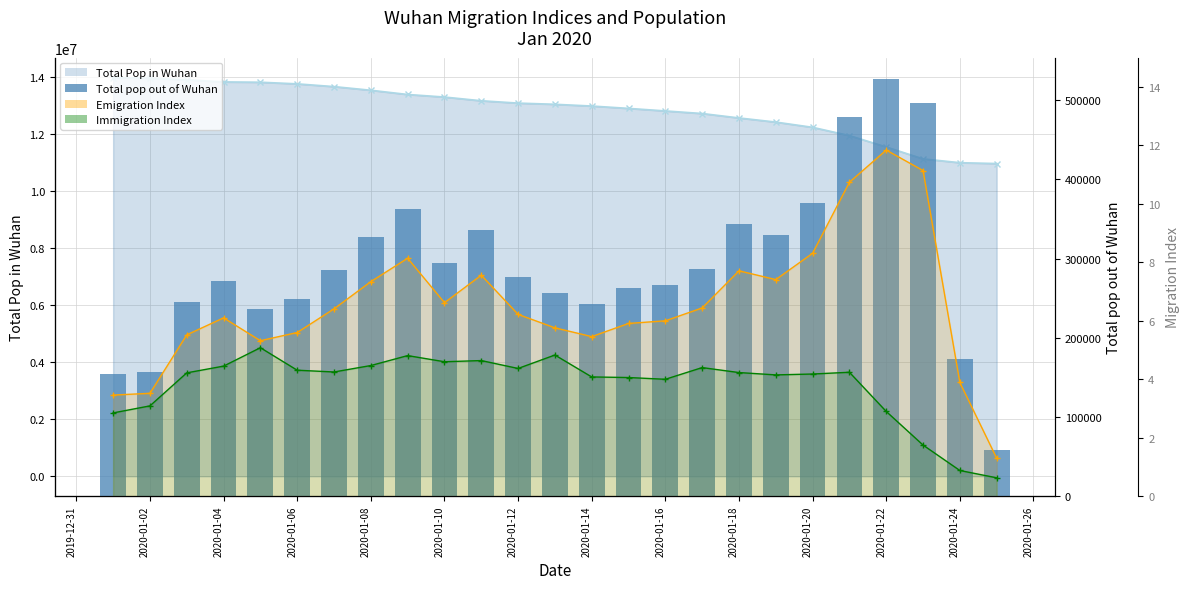

What is the difference between the second highest and minimum values in the Emigration Index series?

9.8